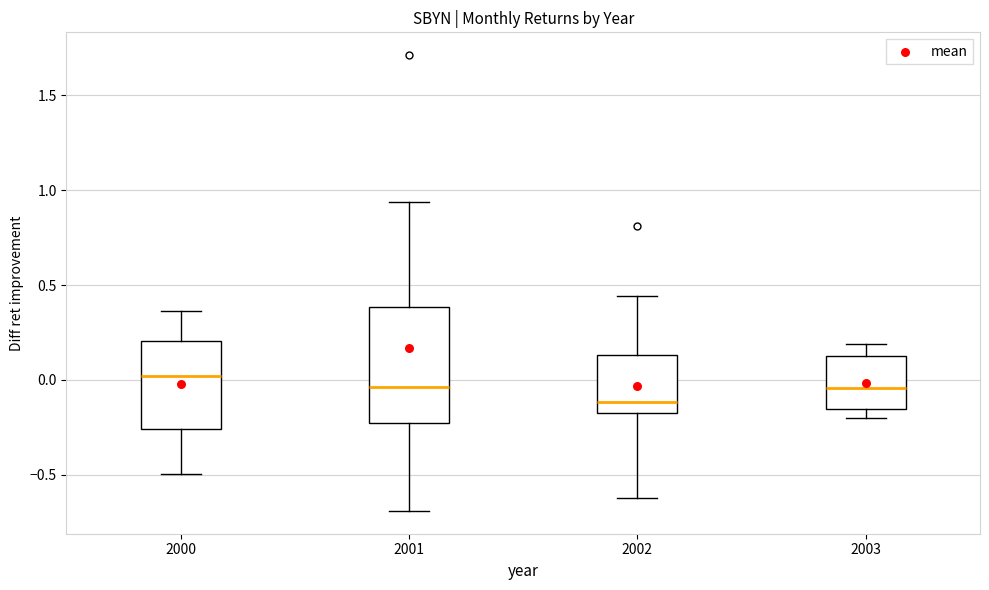

Comparing the boxes themselves (not the whiskers), which one is the tallest?

2001